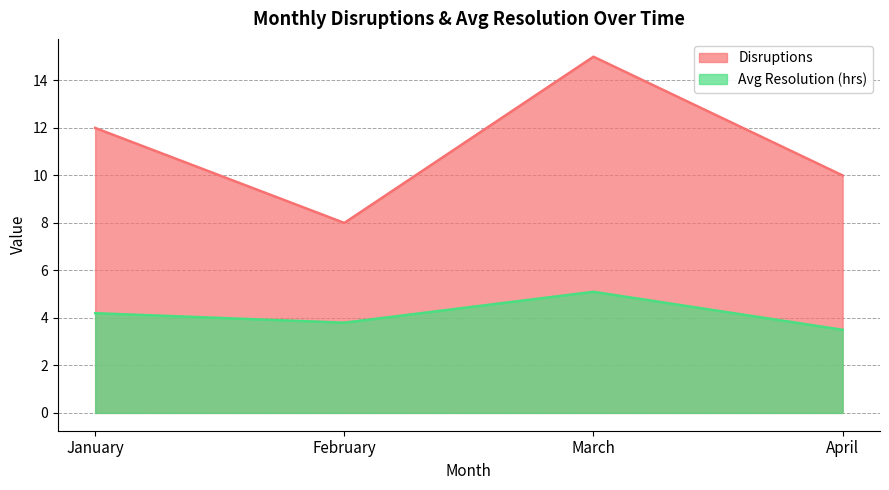

How many data points in Avg Resolution (hrs) are above 4?

2